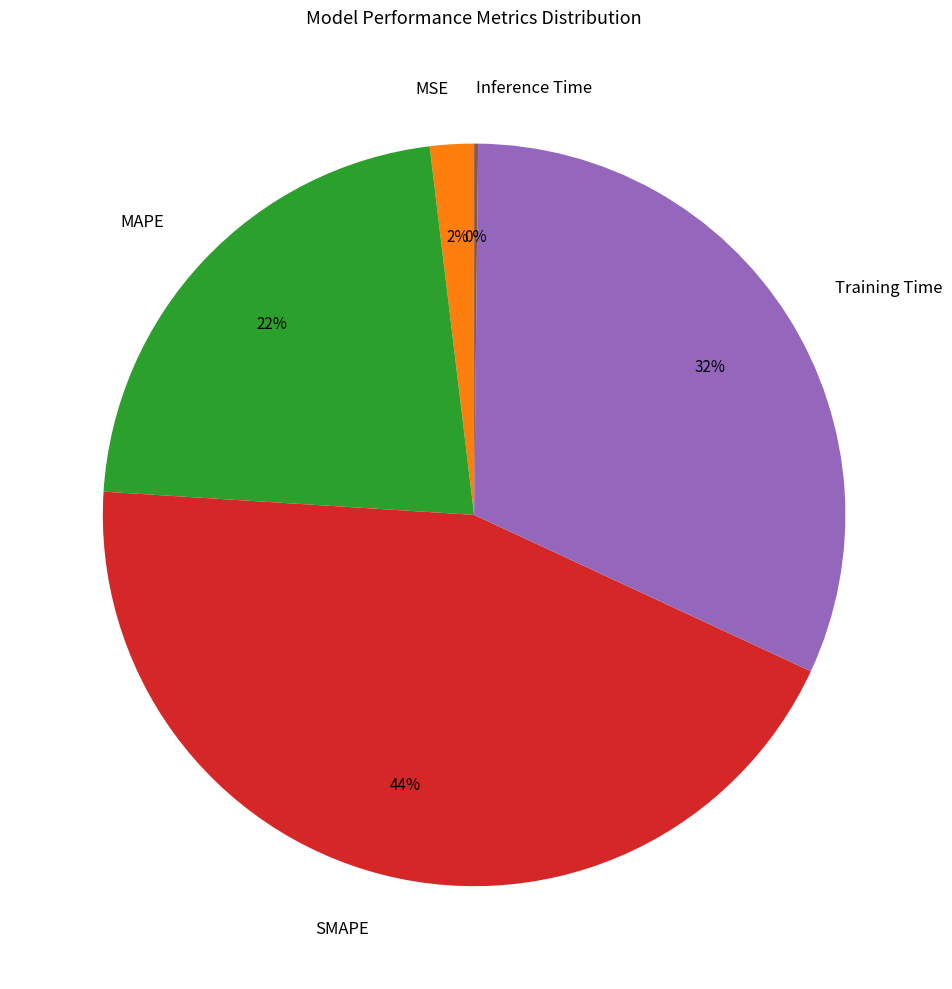

Is it true that MSE is 2% of the pie?

True